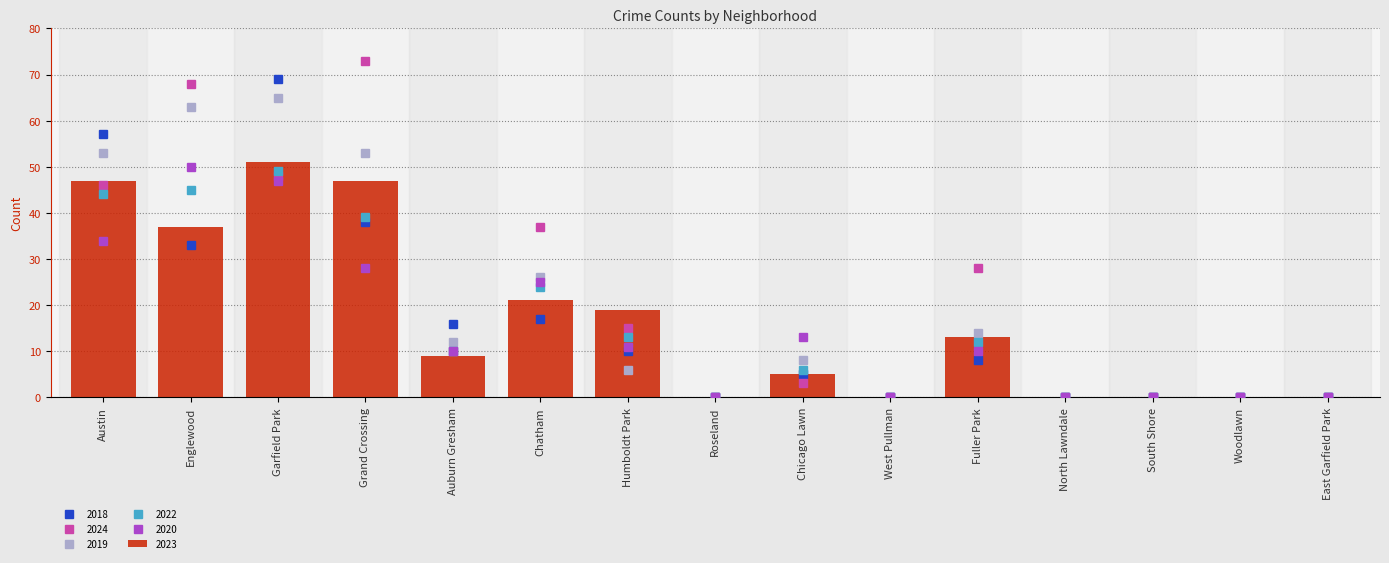

What is the spread (max minus min) of values at Auburn Gresham?

7